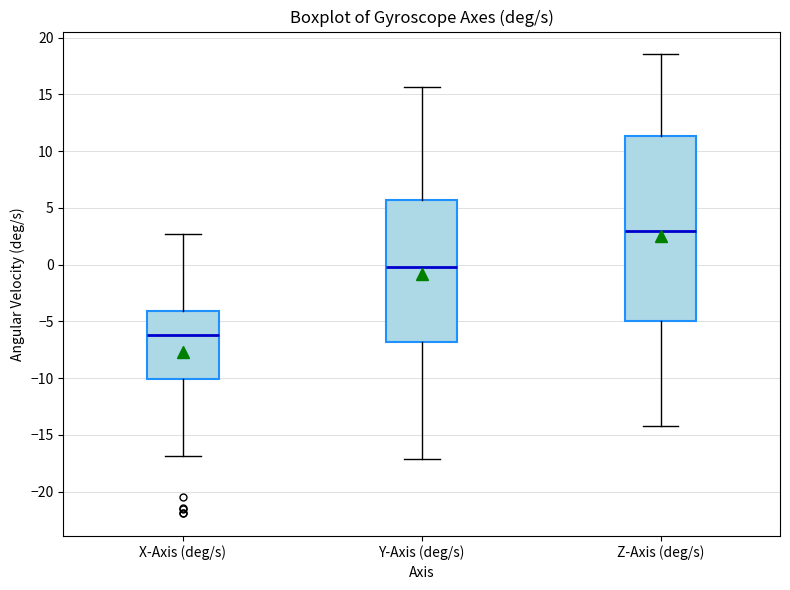

Where does the upper whisker of the box for X-Axis (deg/s) end on the y-axis? The values are not printed on the chart, so give them approximately, as read against the axis.

2.5